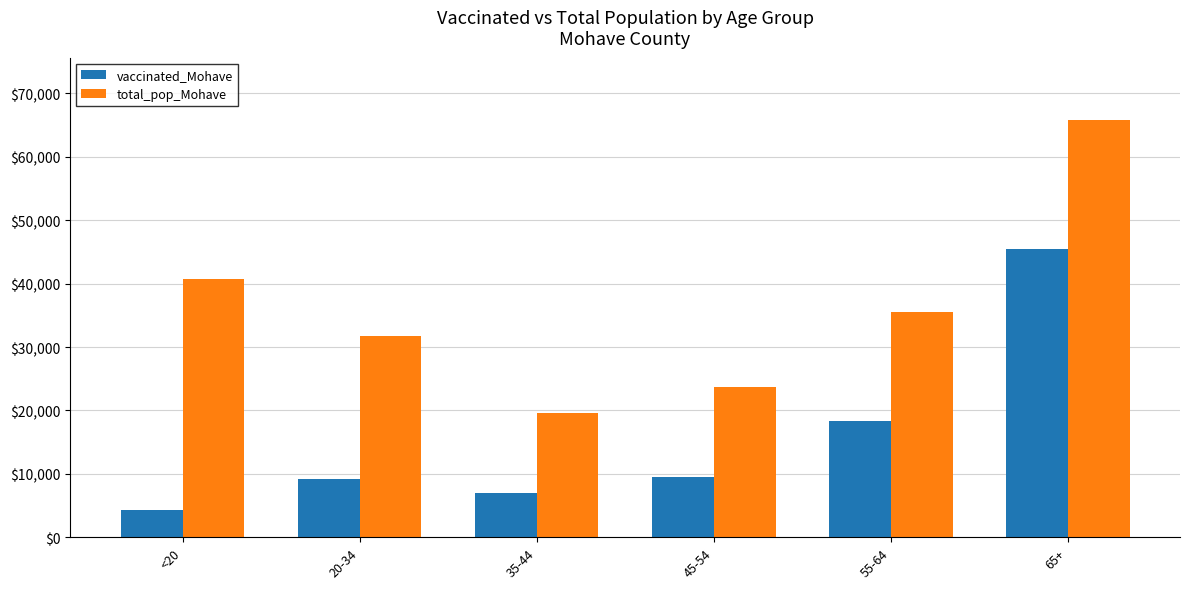

What is the value of the vaccinated_Mohave bar at the 5th from the left?

18366